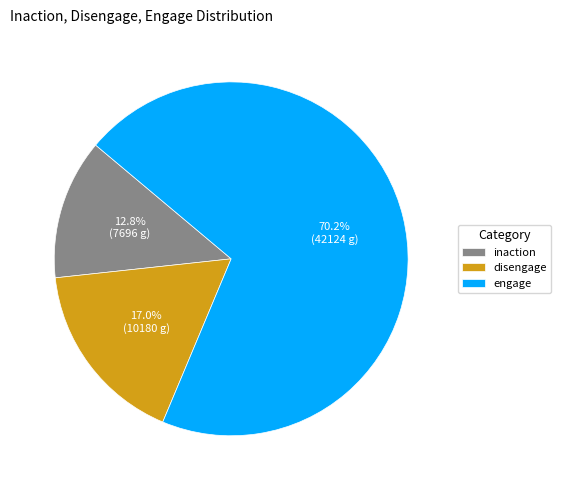

Do inaction and disengage together represent more than half of the pie?

No